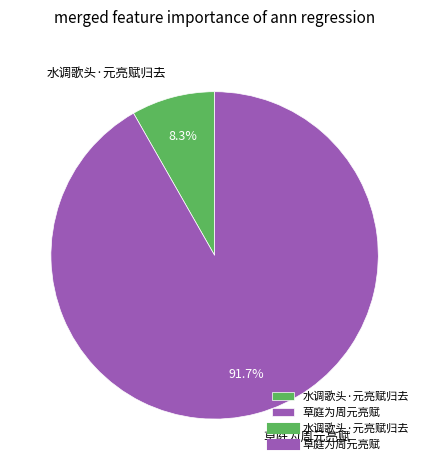

Between 草庭为周元亮赋 and 水调歌头·元亮赋归去, which is larger?

草庭为周元亮赋